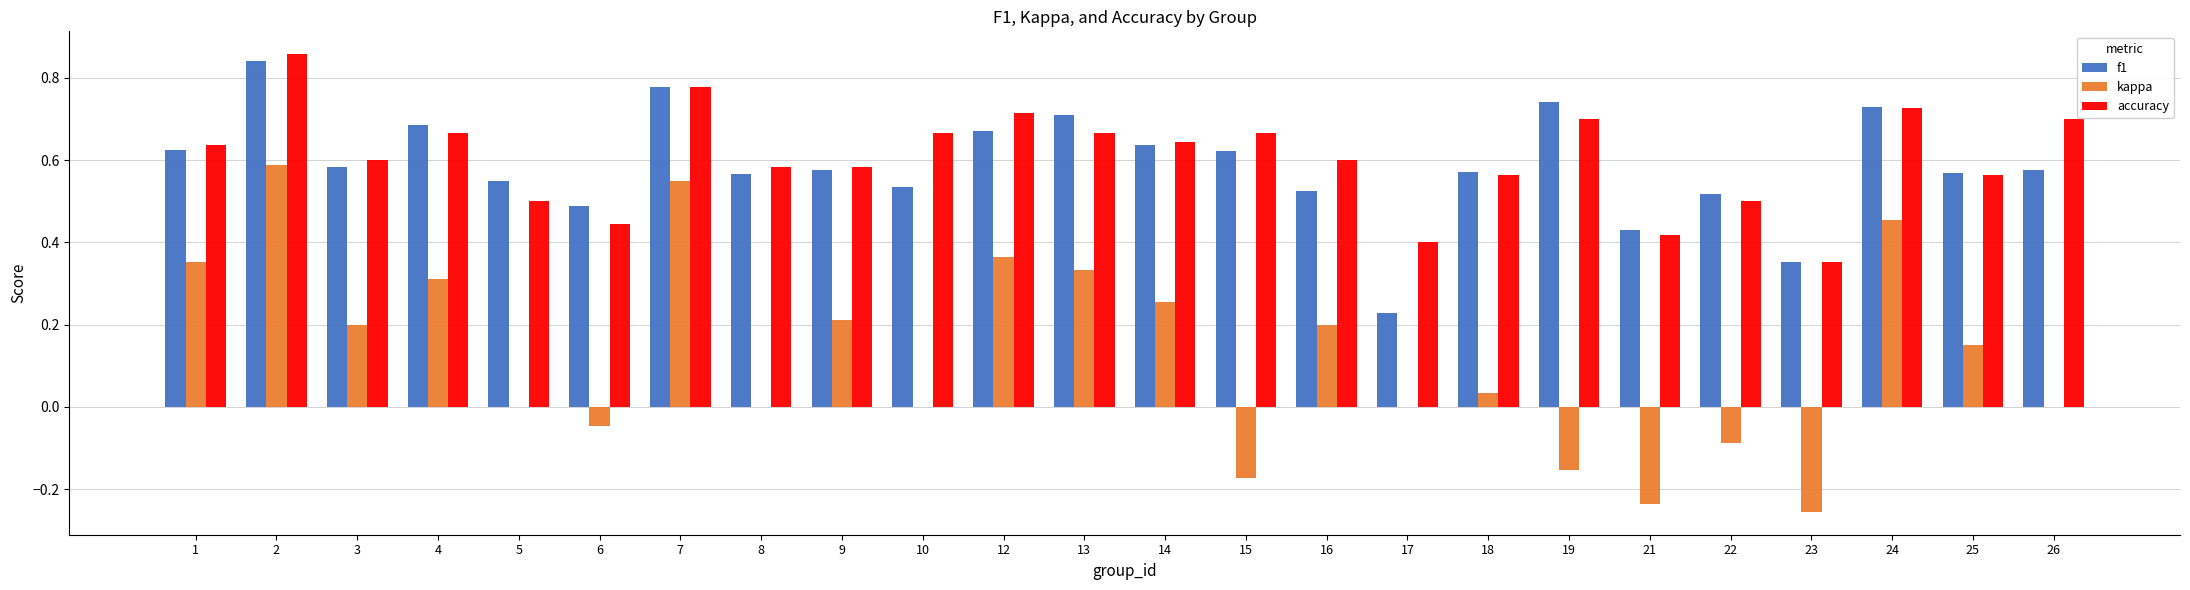

The value of kappa at 3 is 0.2. True or false?

True